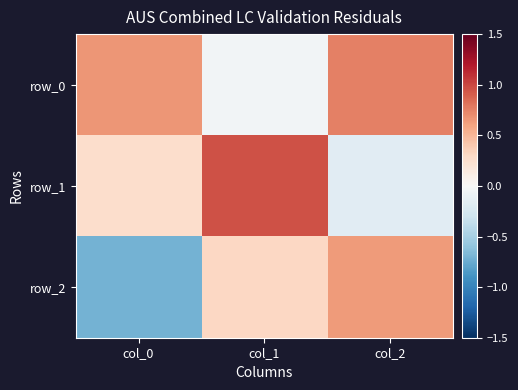

Is the value of row_2 at col_2 greater than the value of row_0 at col_1?

Yes